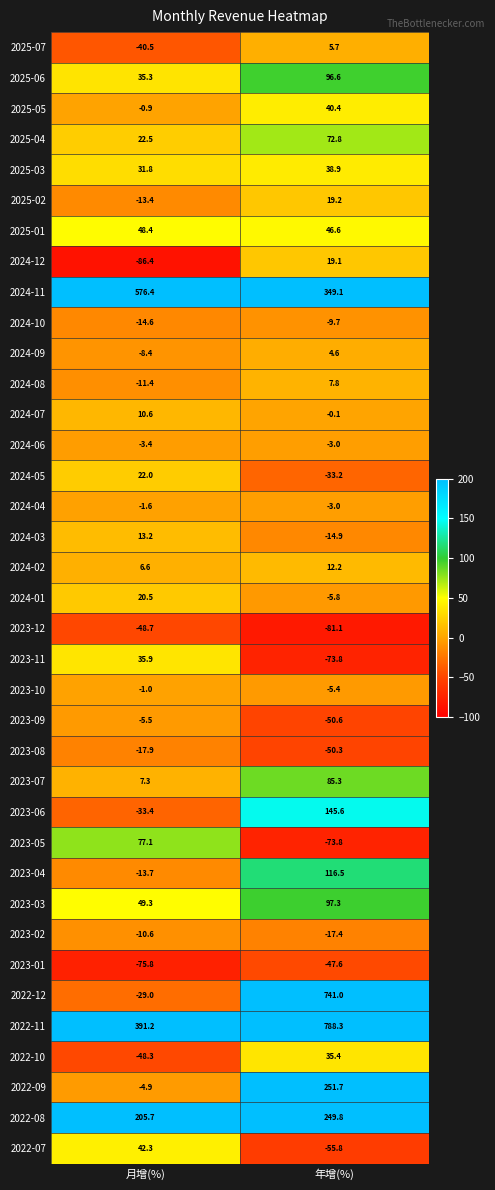

What is the spread (max minus min) of values at 年增(%)?

869.4